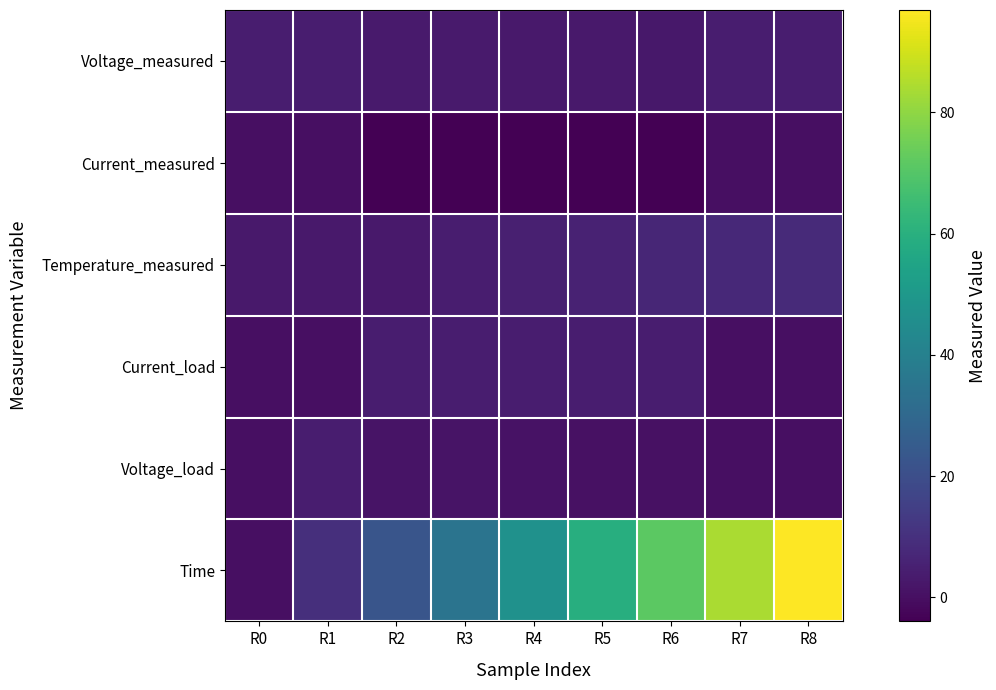

Rank the series at R7 from highest to lowest value.

Time, Temperature_measured, Voltage_measured, Current_load, Voltage_load, Current_measured